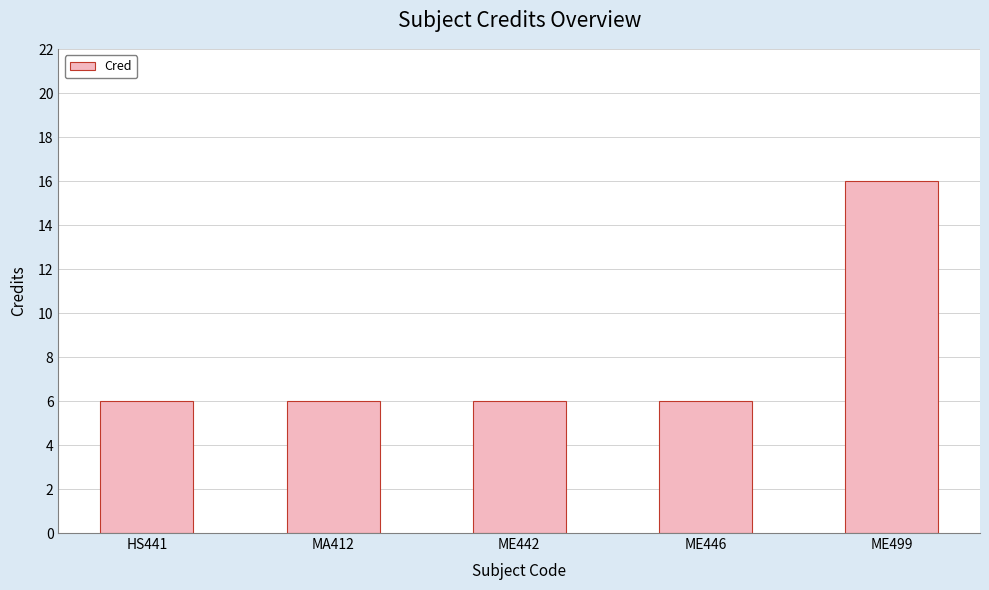

How many categories are shown in the chart?

5